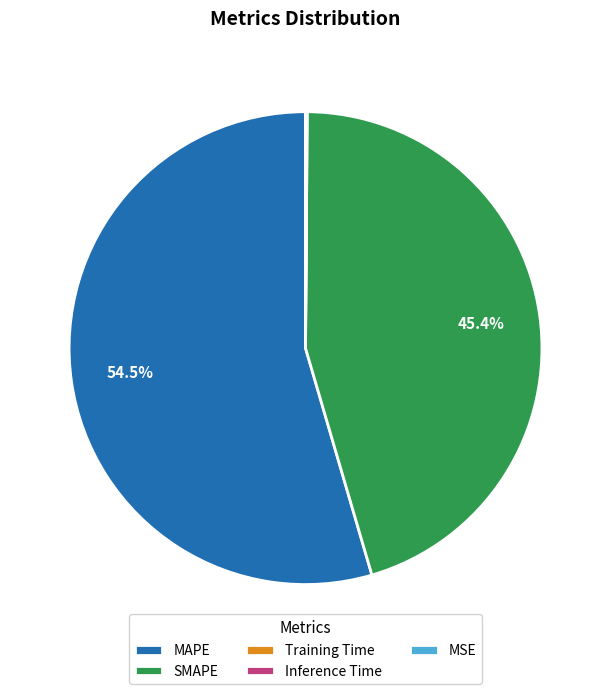

Which category accounts for the majority?

MAPE